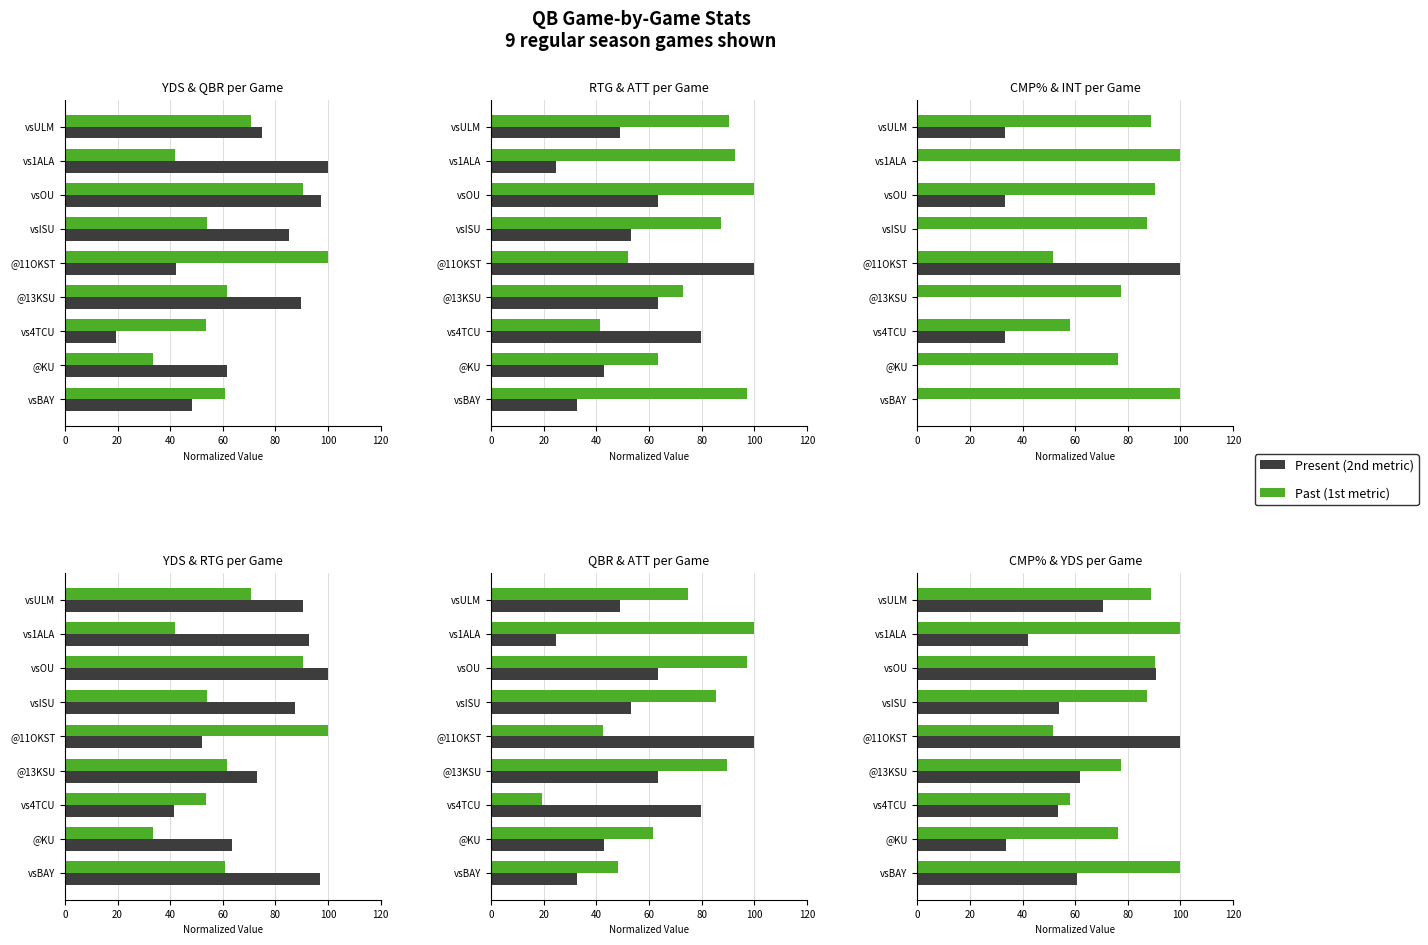

Count the number of categories in the chart.

9